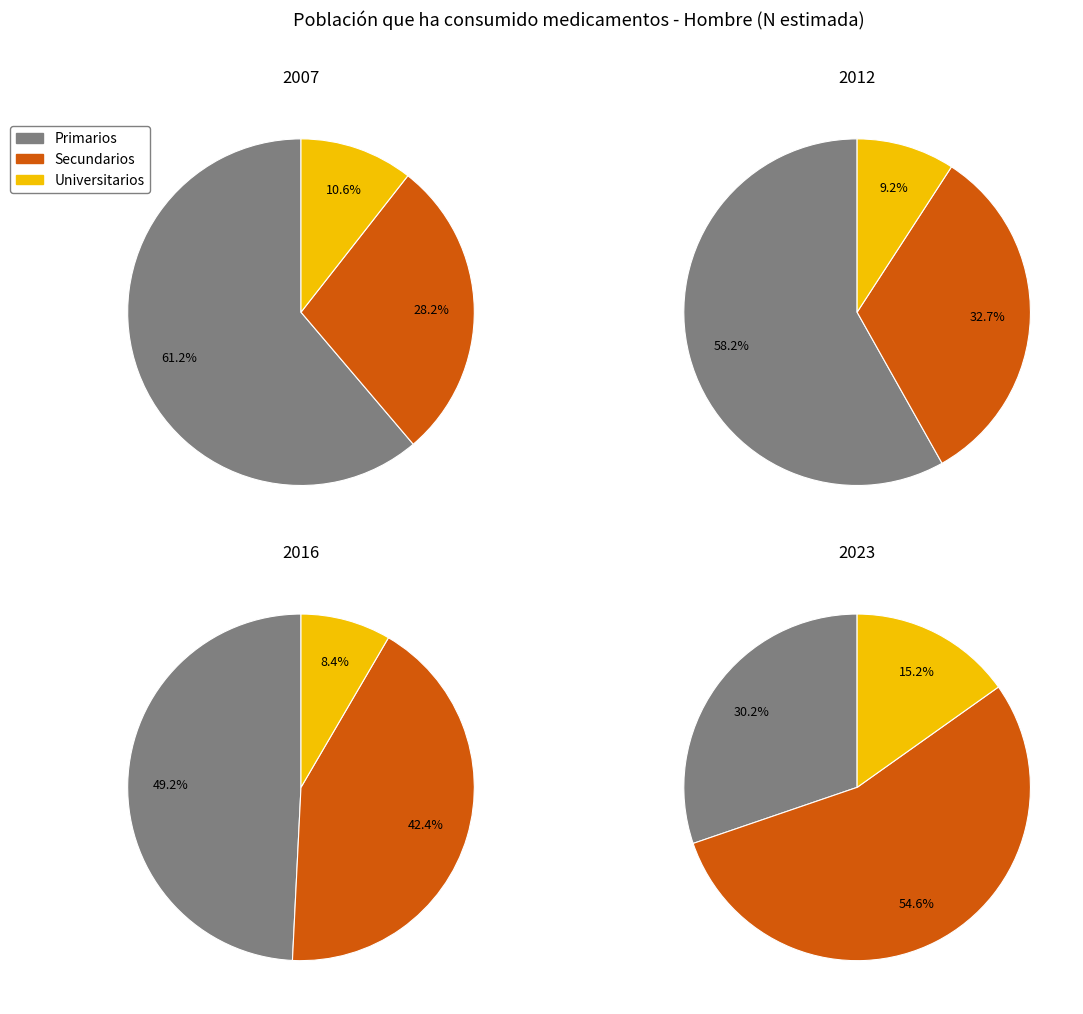

At 2012, list the series in order from largest to smallest.

Primarios, Secundarios, Universitarios